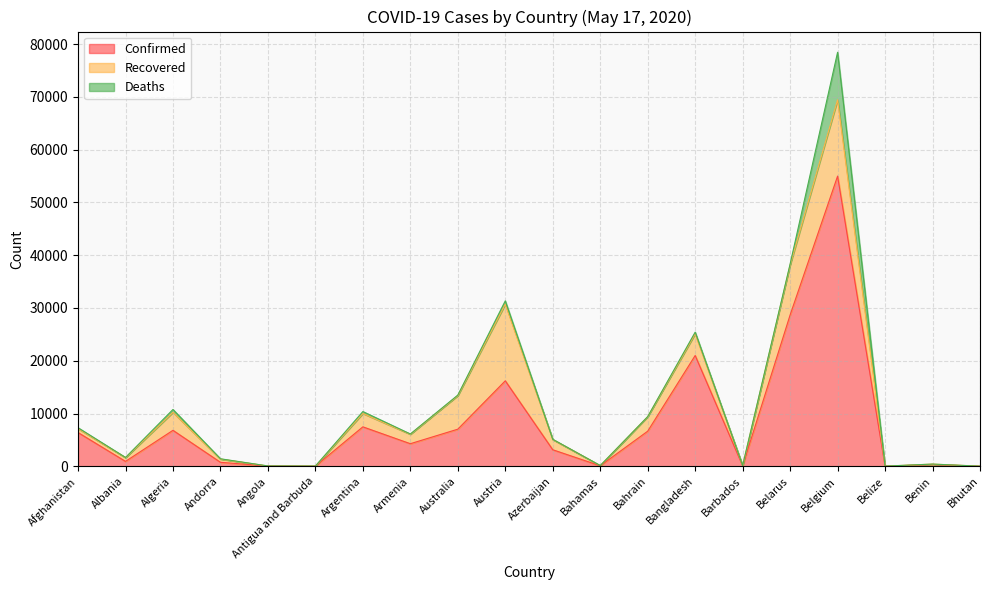

How many interior local peaks does the Deaths series have?

5